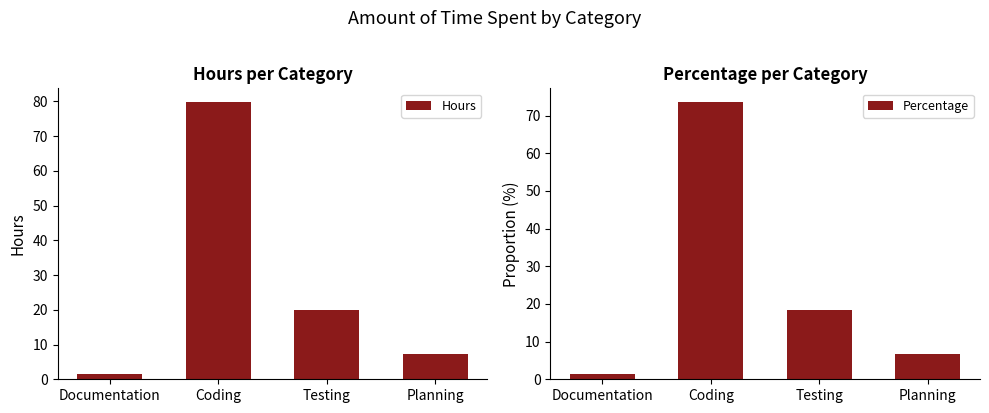

Which category has the lowest value across all series?

Documentation